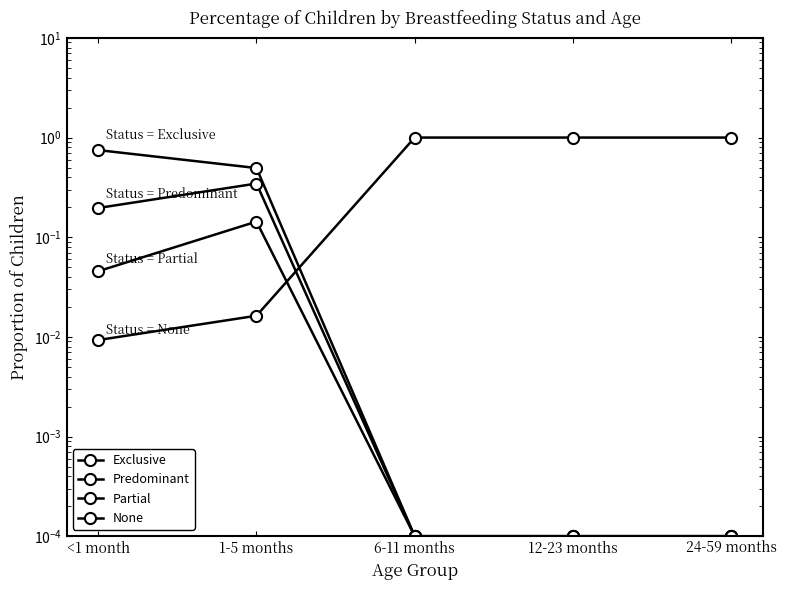

What is the label of the 4th point from the left?

12-23 months